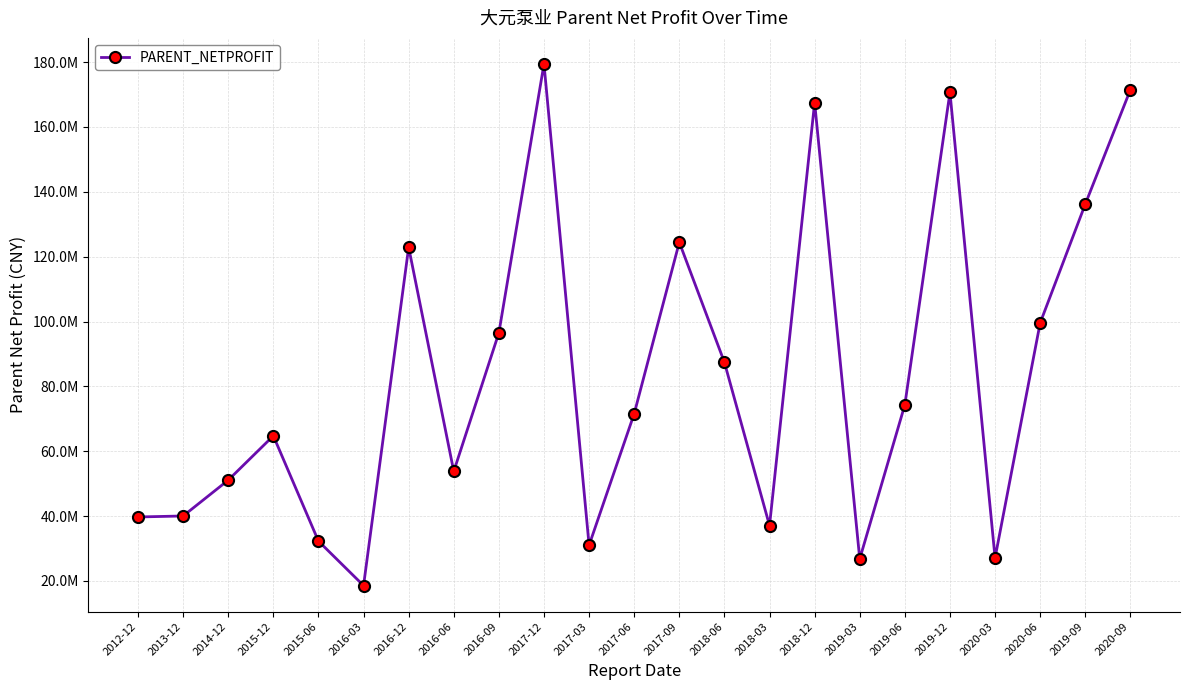

Where does the data first go above 71580398?

2016-12